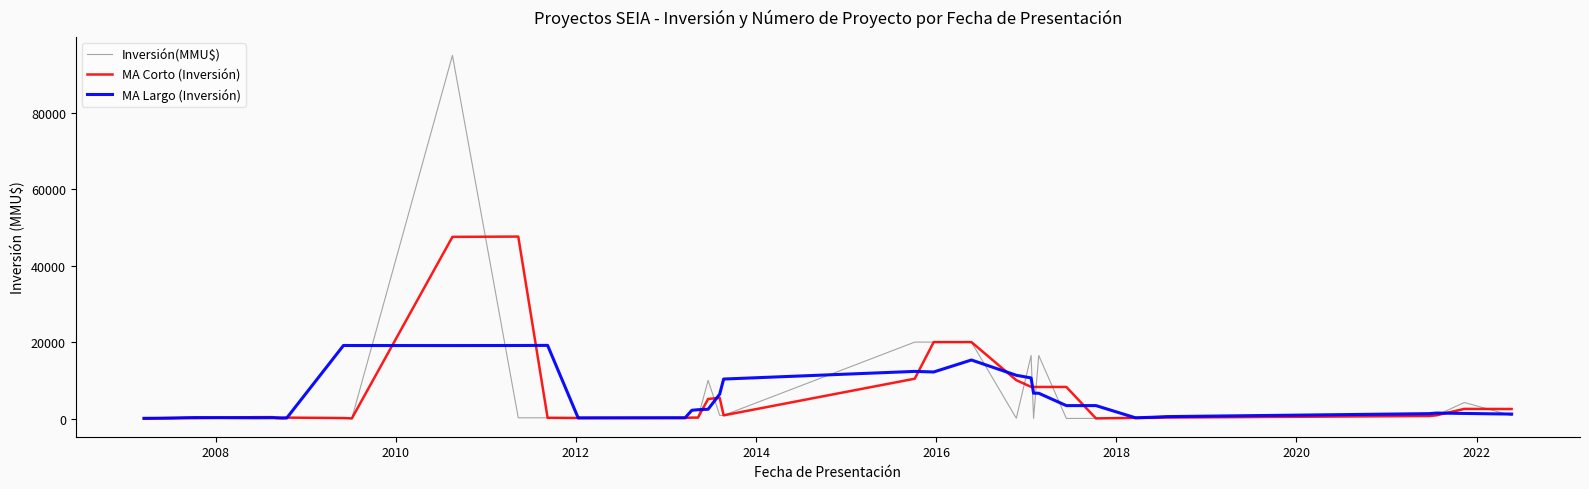

What is the maximum value shown in the chart?

95000.0